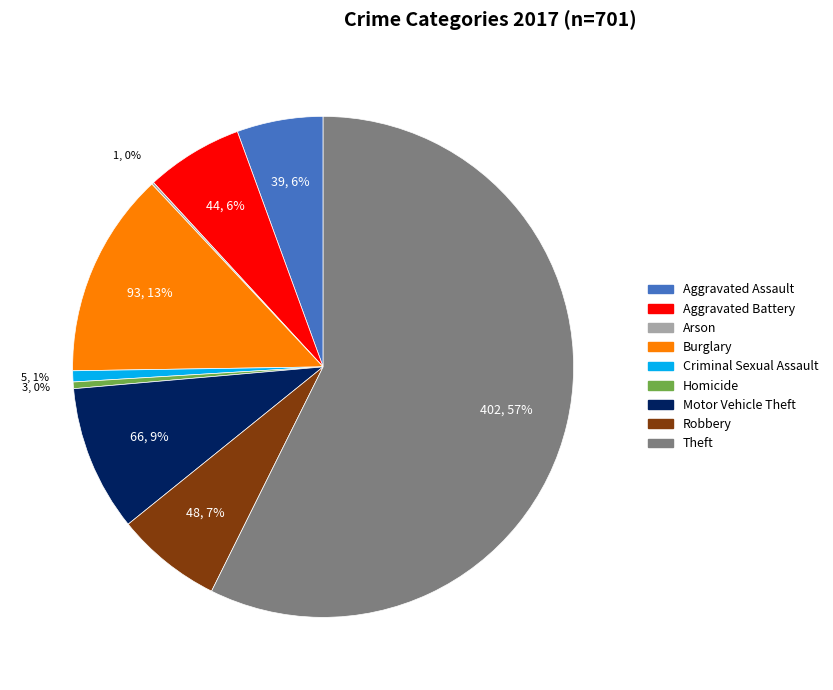

To the nearest percent, what percentage of the pie is Aggravated Assault?

6%